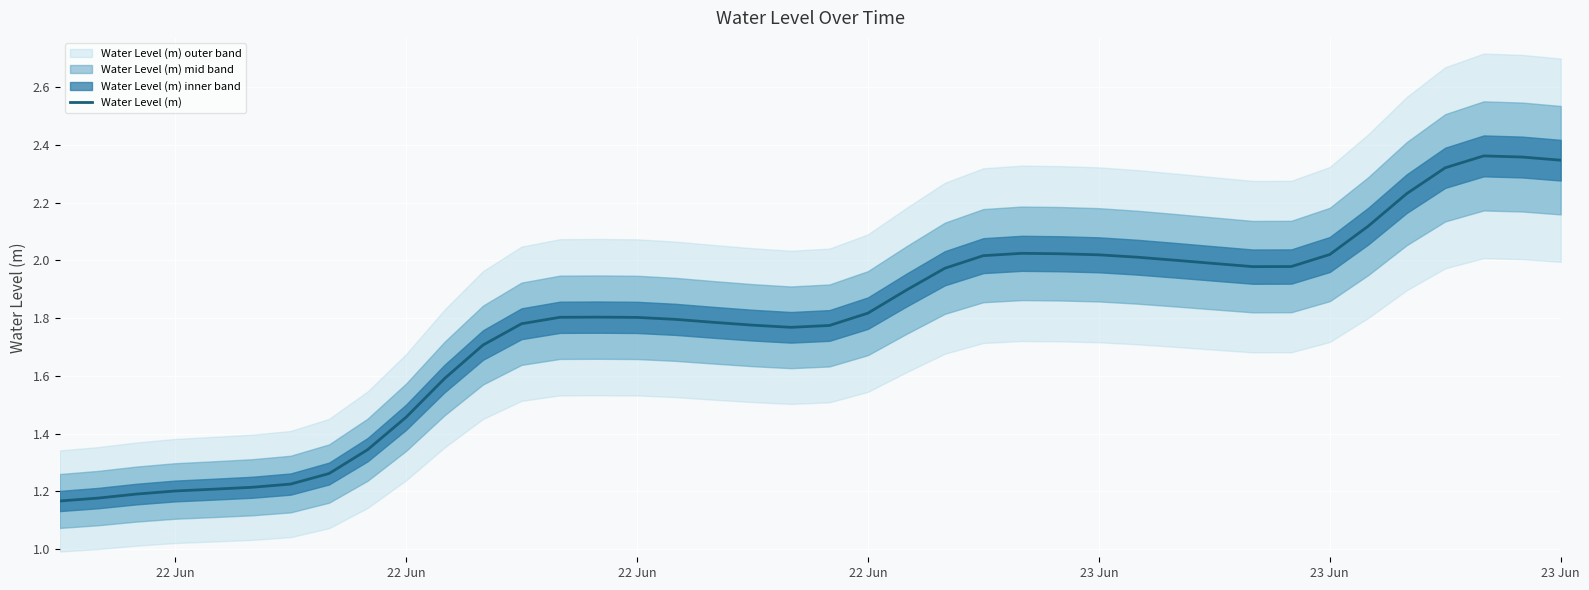

True or false: there are more than 0 points higher than both neighbors.

True